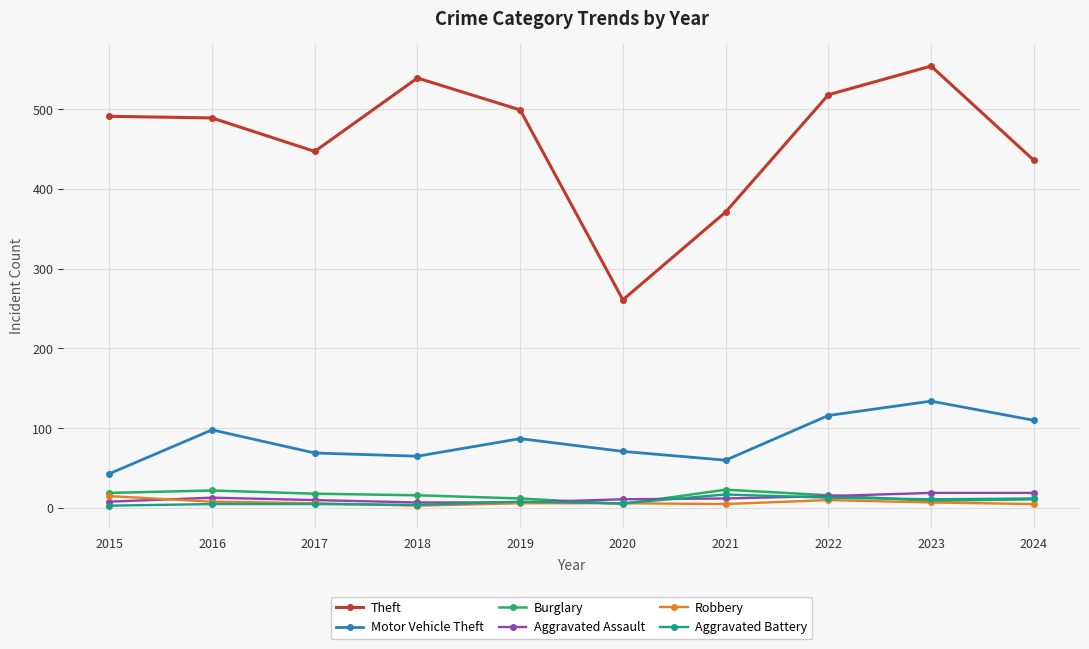

What is the difference between the highest and lowest values at 2015?

488